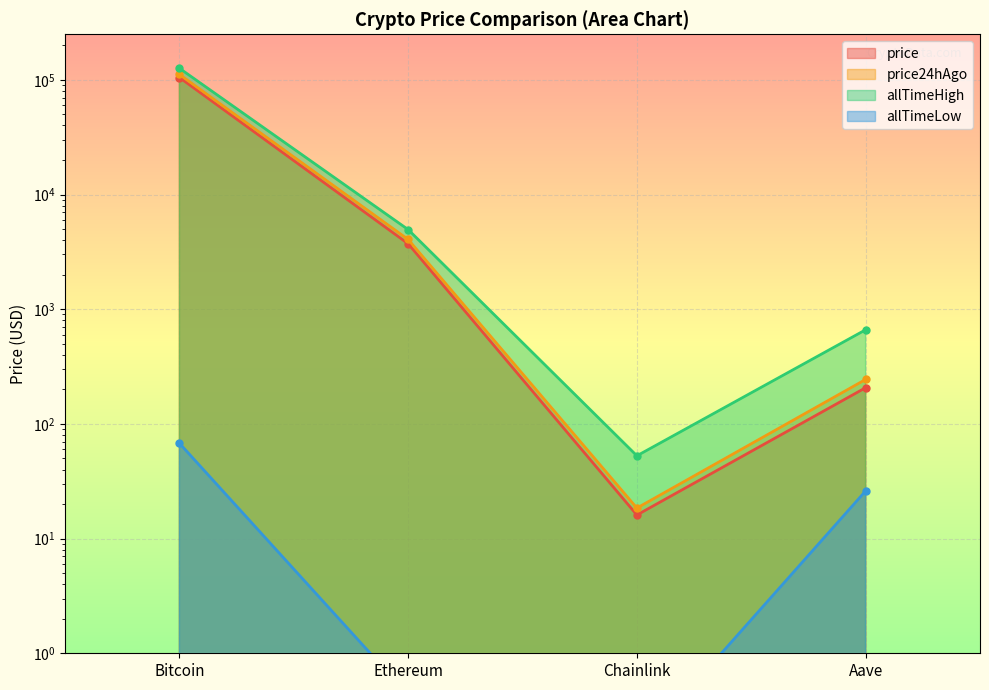

At which label does price24hAgo first exceed 4053?

Bitcoin